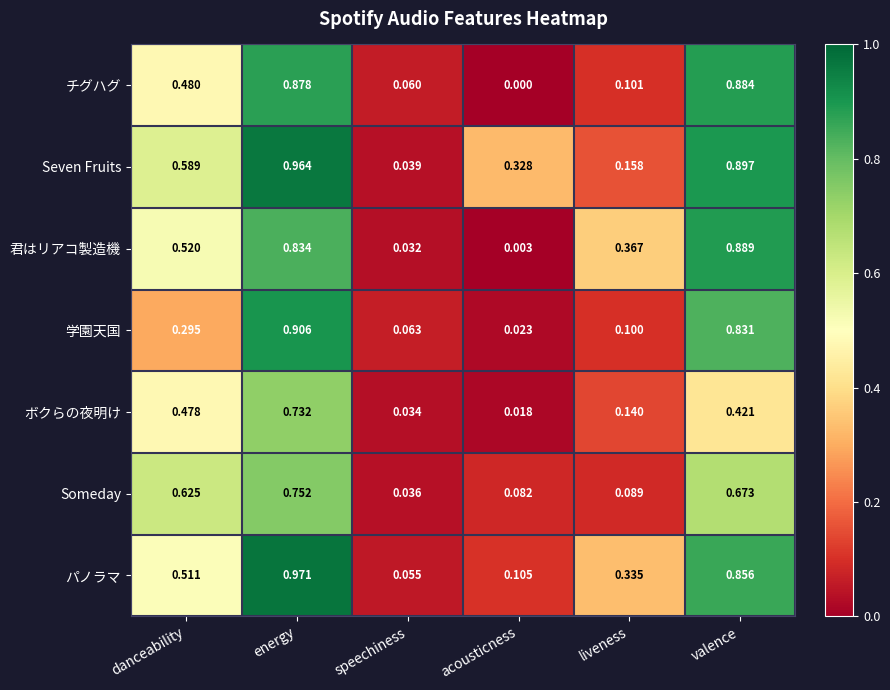

At how many categories does at least one series exceed 0?

6